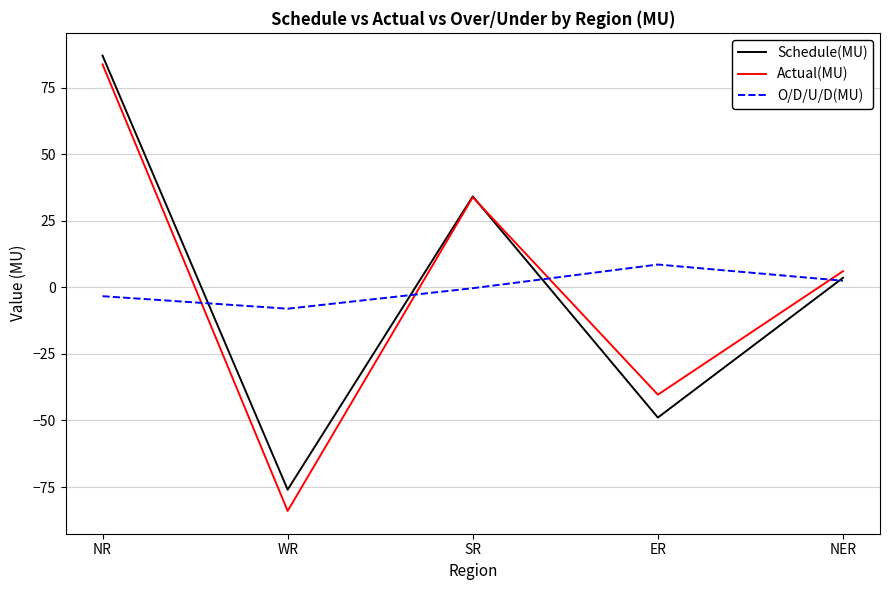

Which series has the widest spread of values?

Actual(MU)